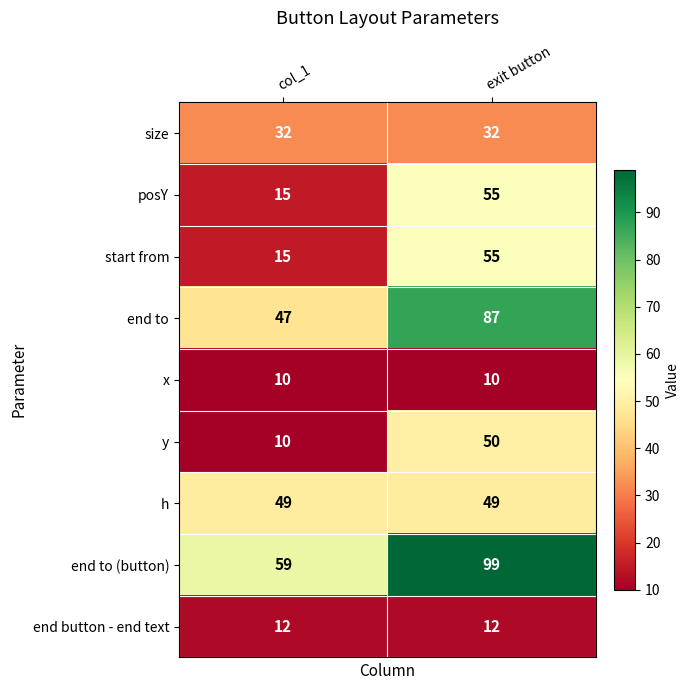

True or false: h has a value of 49 at exit button.

True